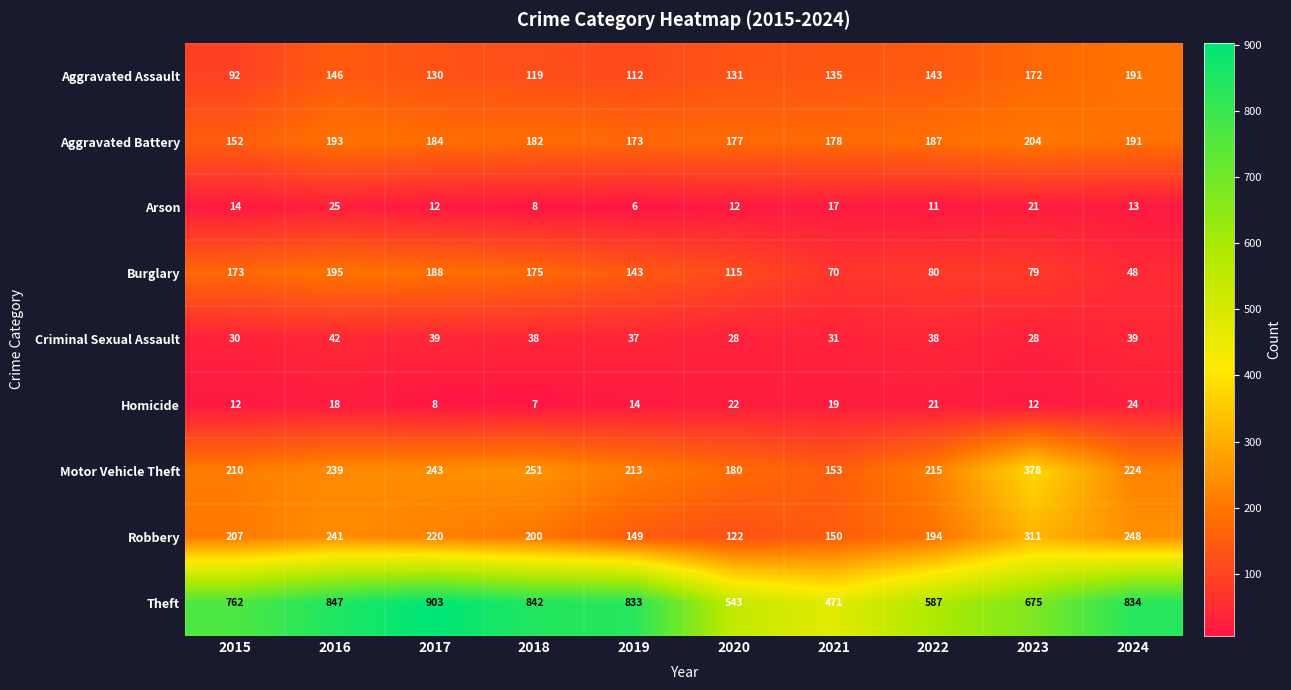

Which category has the lowest value across all series?

2019